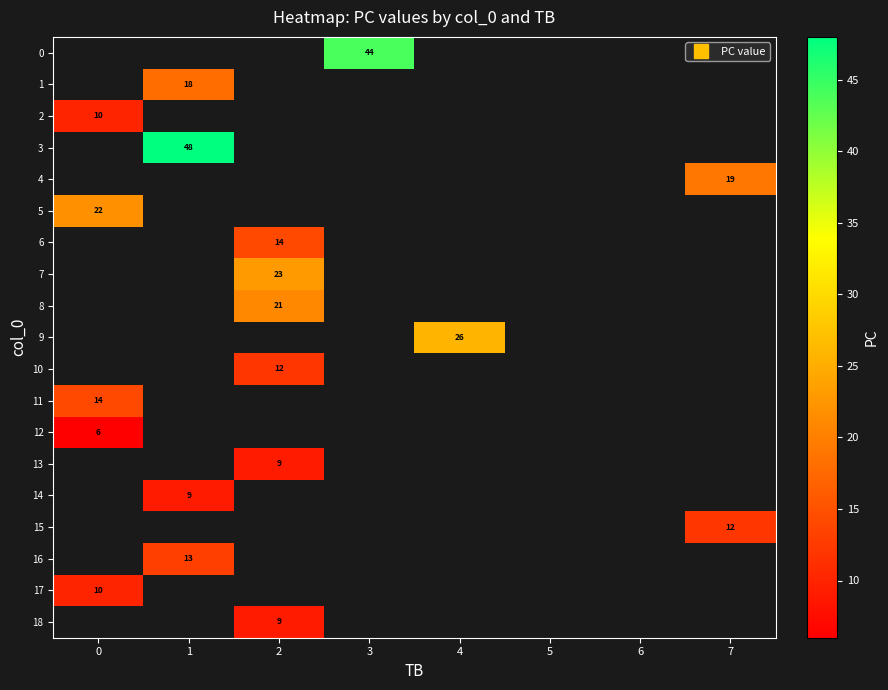

Is the value of 13 at 0 greater than the value of 5 at 0?

No